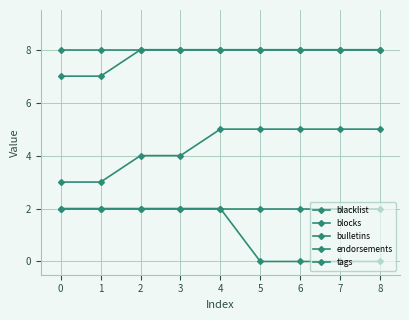

Is this an area chart (filled region under the line)?

No